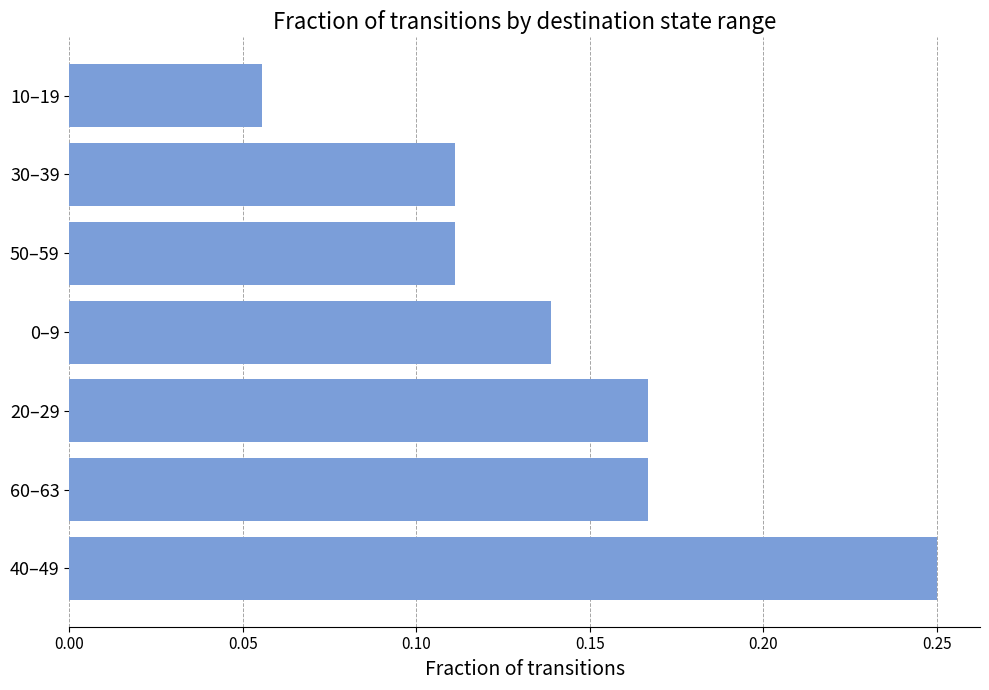

Which category has the lowest value across all series?

10–19